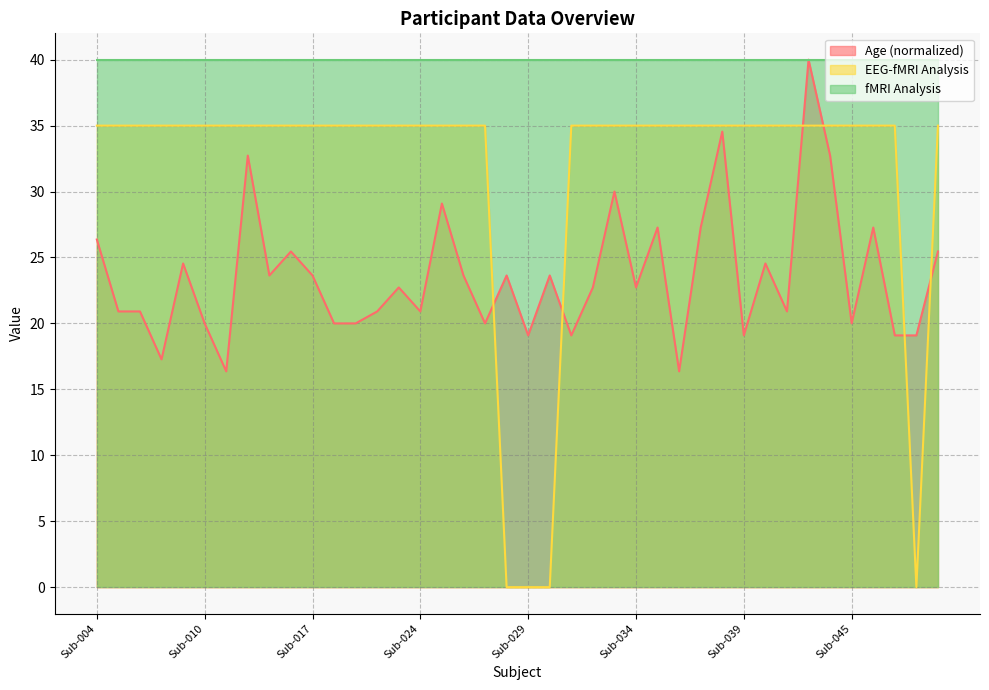

What are all the series names shown in the legend?

Age (normalized), EEG-fMRI Analysis, fMRI Analysis